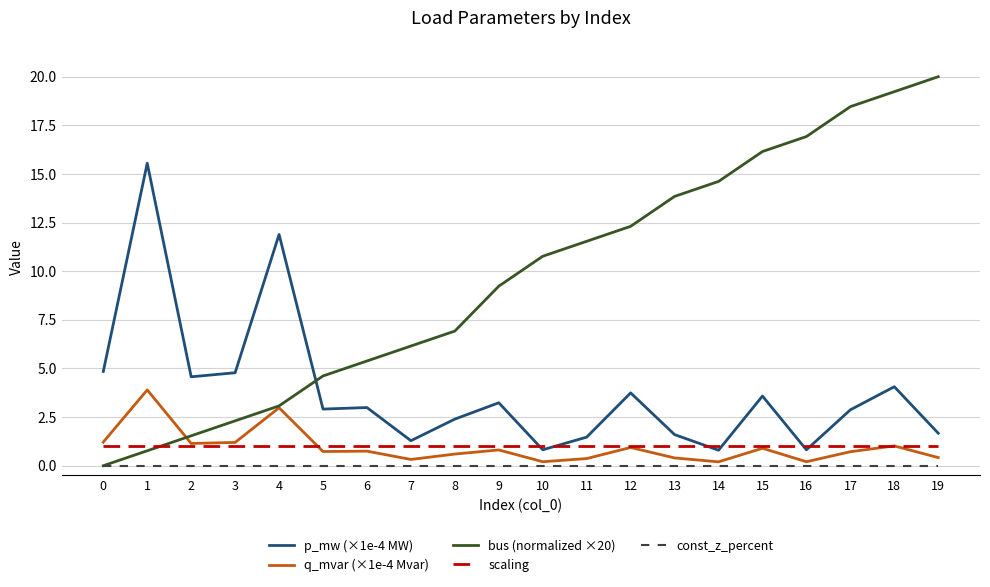

The p_mw (×1e-4 MW) series shows 1.4 at 8. True or false?

False